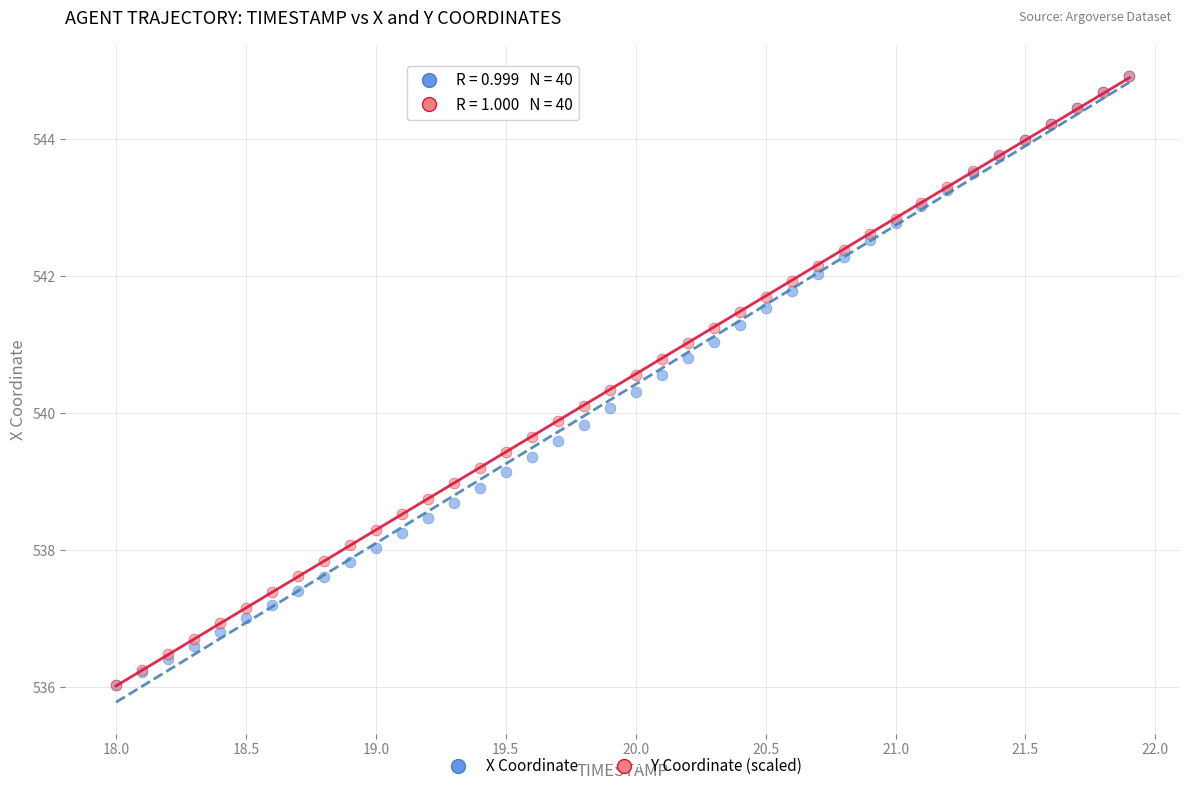

What are all the series names shown in the legend?

X Coordinate, Y Coordinate (scaled)